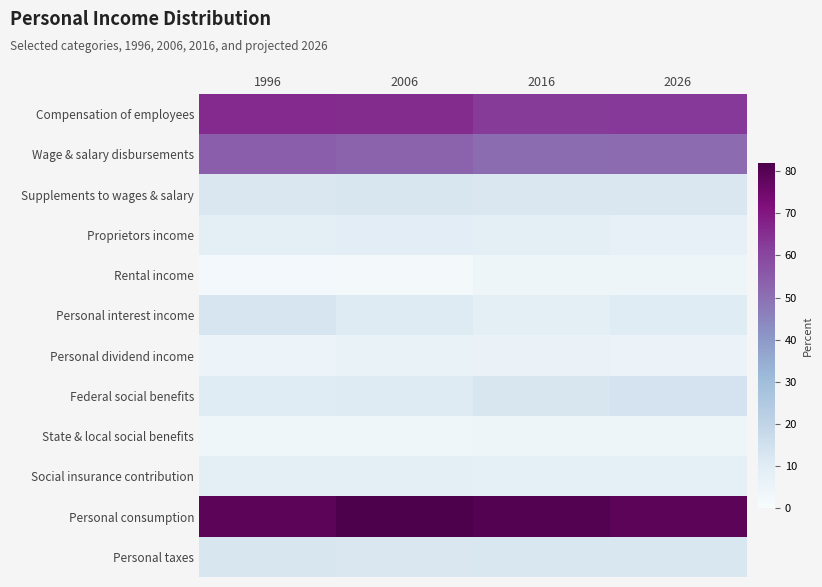

Which label corresponds to the largest value in the chart?

2006